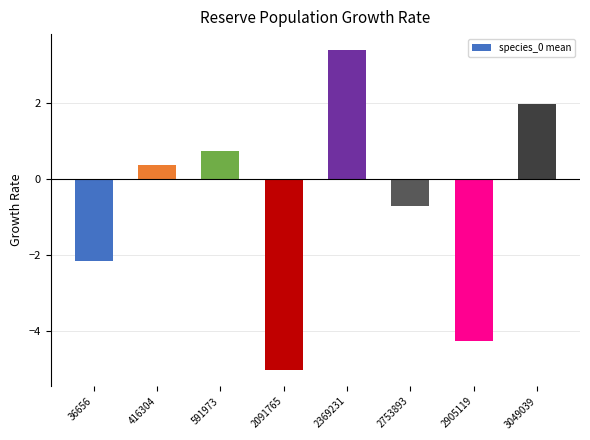

What is the change in value from 591973 to 2369231?

+2.7